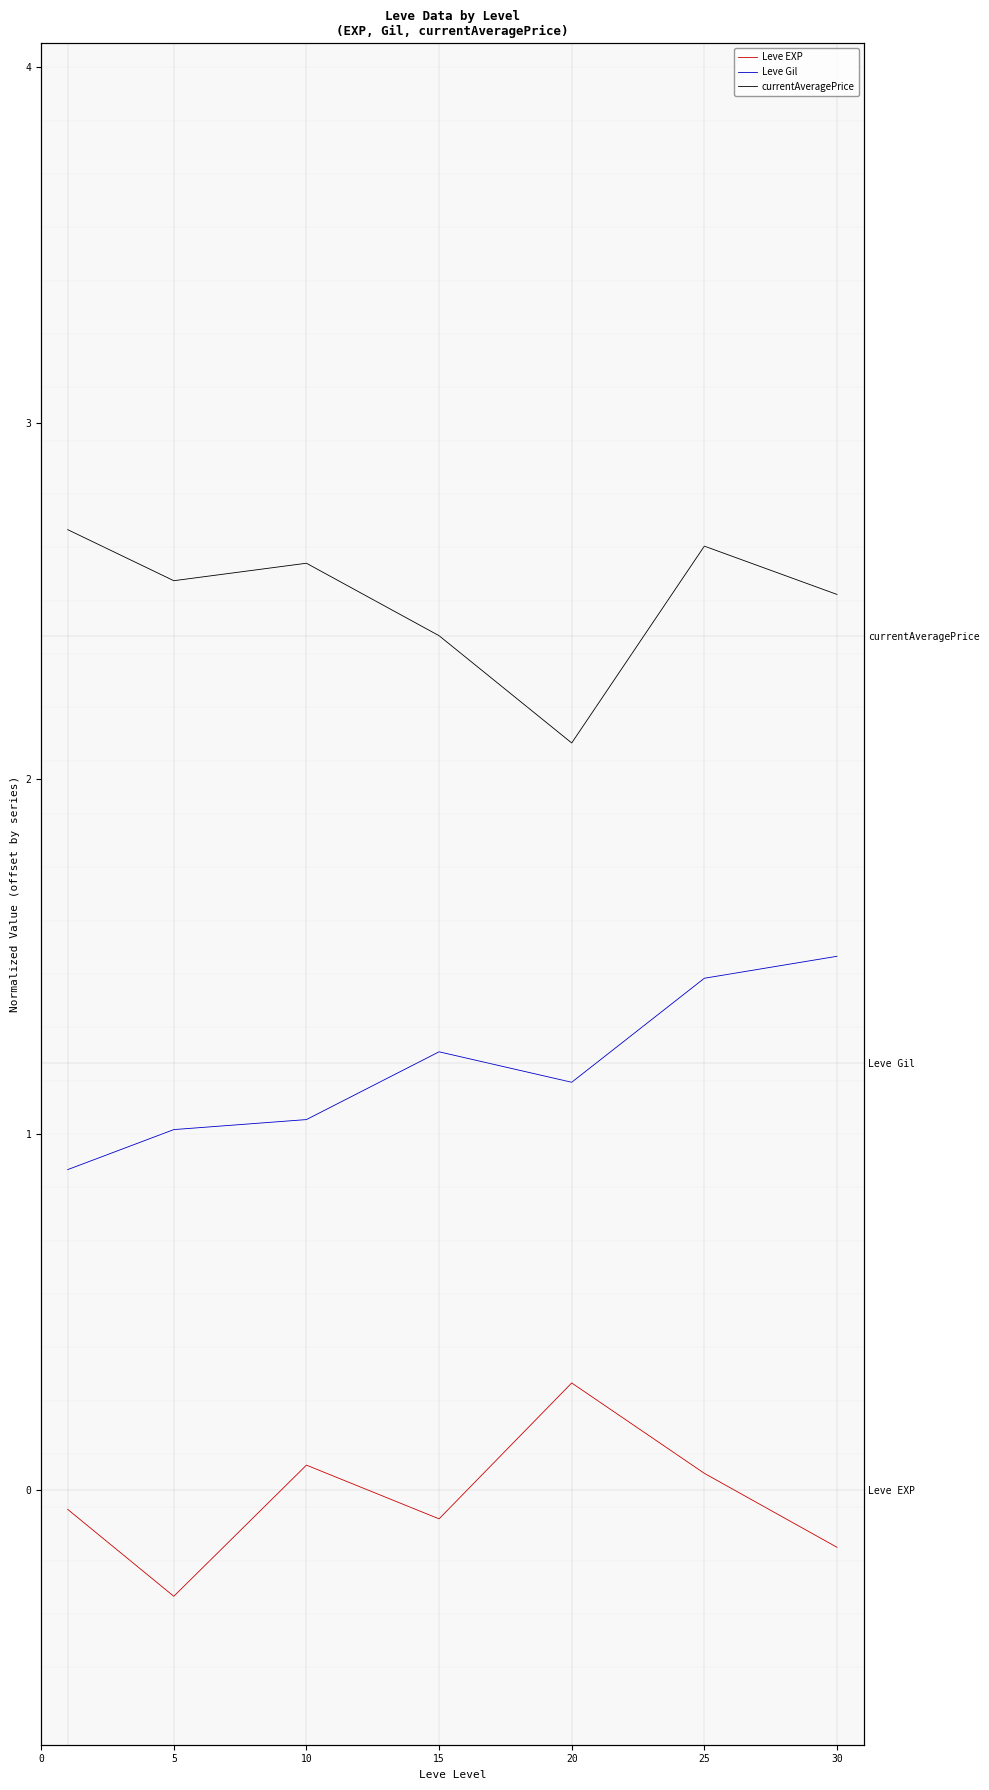

What is the difference between the second highest and minimum values in the Leve Gil series?

0.5